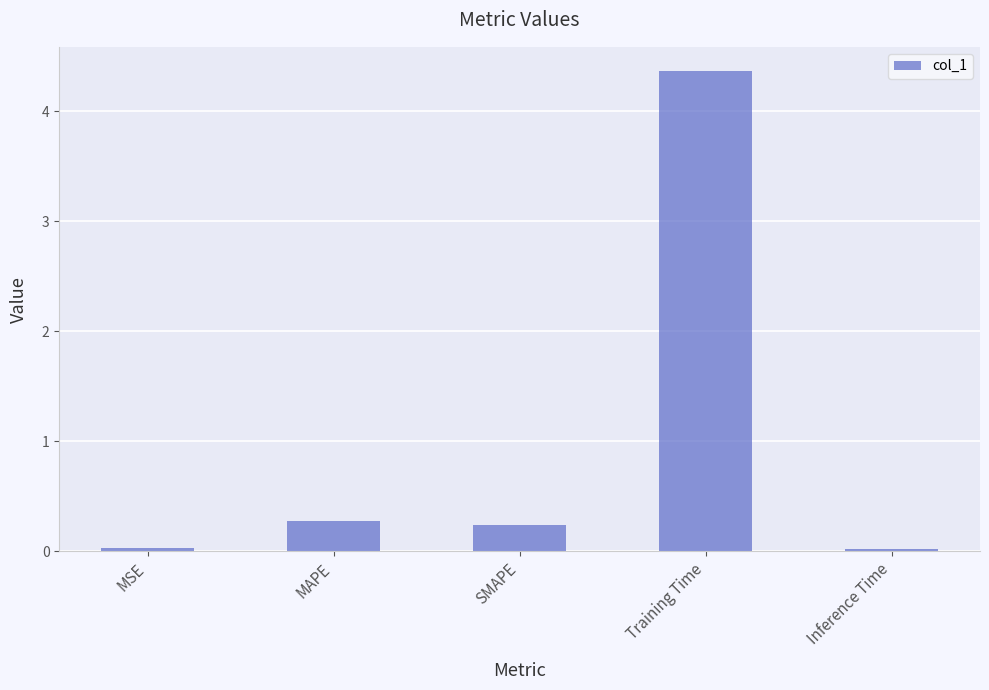

How many series are shown in this chart?

1